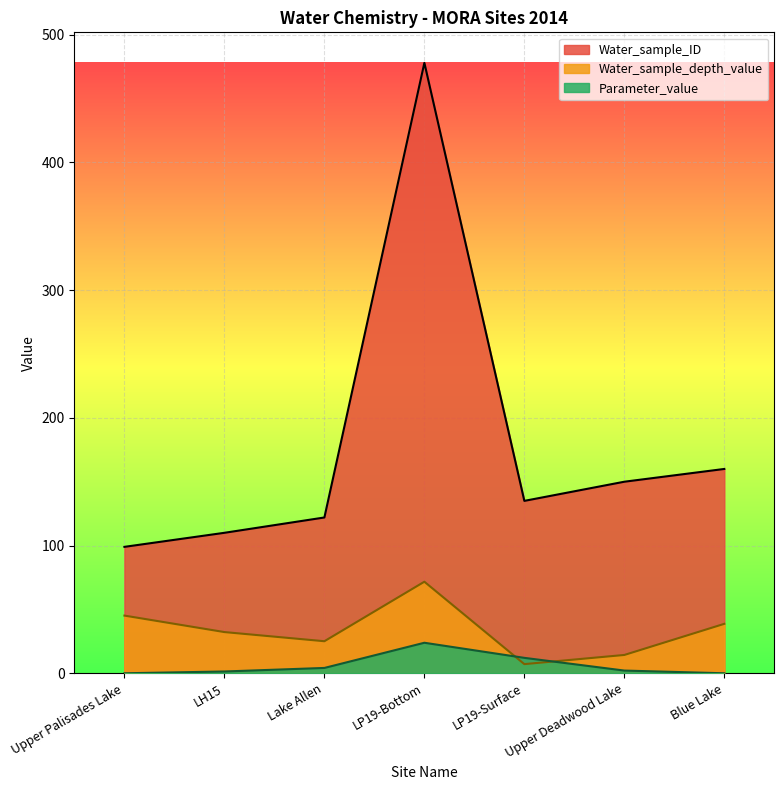

What is the difference between the second highest and second lowest values in the Water_sample_ID series?

50.0